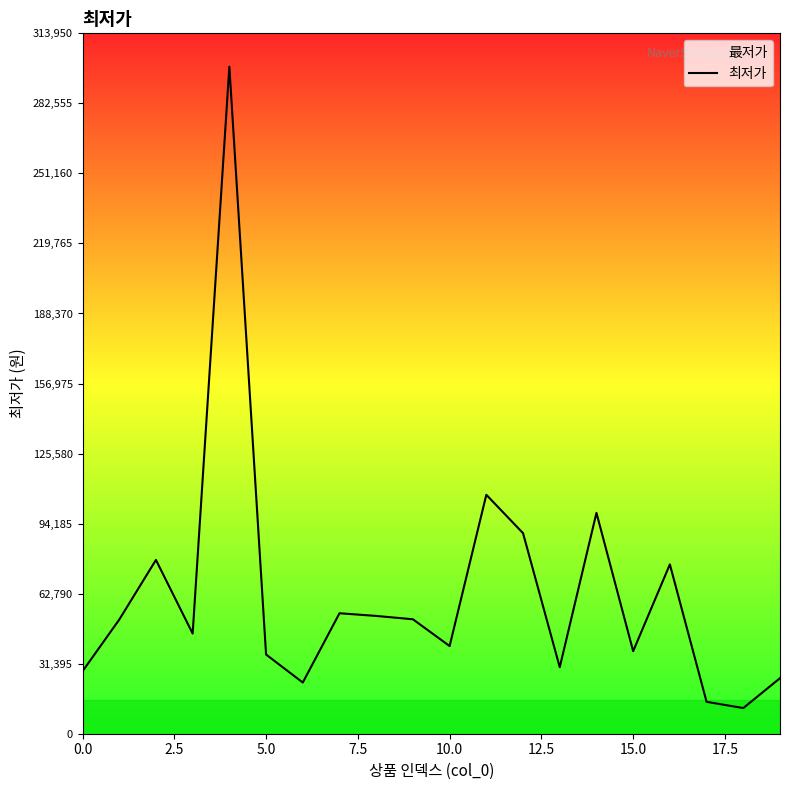

Is it true that the value at 5.0 is 9706?

False